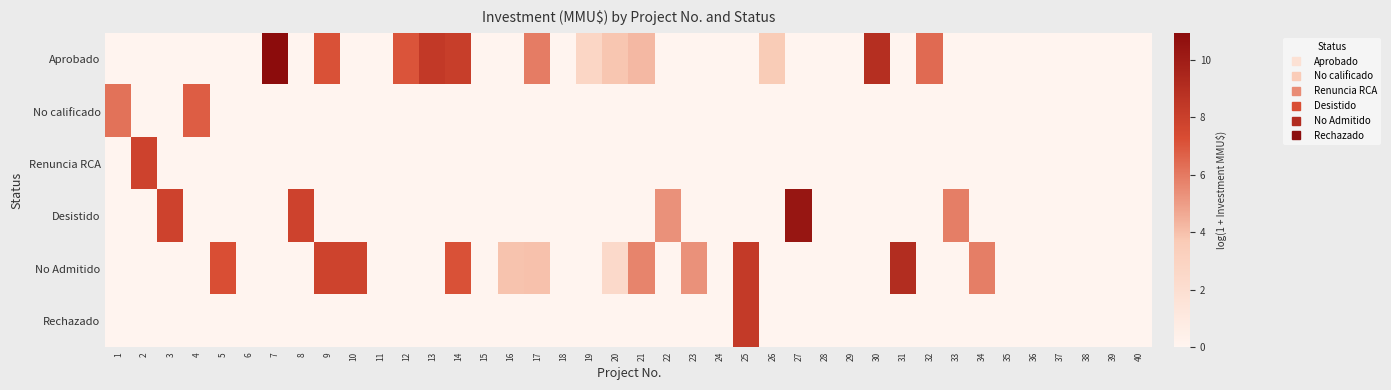

Reading left to right, what are all the values shown in this chart?

Aprobado: 1=0.0	2=0.0	3=0.0	4=0.0	5=0.0	6=0.0	7=10.9	8=0.0	9=7.2	10=0.0	11=0.0	12=7.1	13=8.4	14=8.1	15=0.0	16=0.0	17=5.9	18=0.0	19=2.8	20=3.8	21=4.2	22=0.0	23=0.0	24=0.0	25=0.0	26=3.6	27=0.0	28=0.0	29=0.0	30=9.0	31=0.0	32=6.4	33=0.0	34=0.0	35=0.0	36=0.0	37=0.0	38=0.0	39=0.0	40=0.0
No calificado: 1=6.2	2=0.0	3=0.0	4=6.8	5=0.0	6=0.0	7=0.0	8=0.0	9=0.0	10=0.0	11=0.0	12=0.0	13=0.0	14=0.0	15=0.0	16=0.0	17=0.0	18=0.0	19=0.0	20=0.0	21=0.0	22=0.0	23=0.0	24=0.0	25=0.0	26=0.0	27=0.0	28=0.0	29=0.0	30=0.0	31=0.0	32=0.0	33=0.0	34=0.0	35=0.0	36=0.0	37=0.0	38=0.0	39=0.0	40=0.0
Renuncia RCA: 1=0.0	2=7.8	3=0.0	4=0.0	5=0.0	6=0.0	7=0.0	8=0.0	9=0.0	10=0.0	11=0.0	12=0.0	13=0.0	14=0.0	15=0.0	16=0.0	17=0.0	18=0.0	19=0.0	20=0.0	21=0.0	22=0.0	23=0.0	24=0.0	25=0.0	26=0.0	27=0.0	28=0.0	29=0.0	30=0.0	31=0.0	32=0.0	33=0.0	34=0.0	35=0.0	36=0.0	37=0.0	38=0.0	39=0.0	40=0.0
Desistido: 1=0.0	2=0.0	3=7.8	4=0.0	5=0.0	6=0.0	7=0.0	8=7.8	9=0.0	10=0.0	11=0.0	12=0.0	13=0.0	14=0.0	15=0.0	16=0.0	17=0.0	18=0.0	19=0.0	20=0.0	21=0.0	22=5.3	23=0.0	24=0.0	25=0.0	26=0.0	27=10.4	28=0.0	29=0.0	30=0.0	31=0.0	32=0.0	33=5.9	34=0.0	35=0.0	36=0.0	37=0.0	38=0.0	39=0.0	40=0.0
No Admitido: 1=0.0	2=0.0	3=0.0	4=0.0	5=7.2	6=0.0	7=0.0	8=0.0	9=7.8	10=7.8	11=0.0	12=0.0	13=0.0	14=7.2	15=0.0	16=3.9	17=4.0	18=0.0	19=0.0	20=2.4	21=5.7	22=0.0	23=5.3	24=0.0	25=8.3	26=0.0	27=0.0	28=0.0	29=0.0	30=0.0	31=9.1	32=0.0	33=0.0	34=5.9	35=0.0	36=0.0	37=0.0	38=0.0	39=0.0	40=0.0
Rechazado: 1=0.0	2=0.0	3=0.0	4=0.0	5=0.0	6=0.0	7=0.0	8=0.0	9=0.0	10=0.0	11=0.0	12=0.0	13=0.0	14=0.0	15=0.0	16=0.0	17=0.0	18=0.0	19=0.0	20=0.0	21=0.0	22=0.0	23=0.0	24=0.0	25=8.3	26=0.0	27=0.0	28=0.0	29=0.0	30=0.0	31=0.0	32=0.0	33=0.0	34=0.0	35=0.0	36=0.0	37=0.0	38=0.0	39=0.0	40=0.0